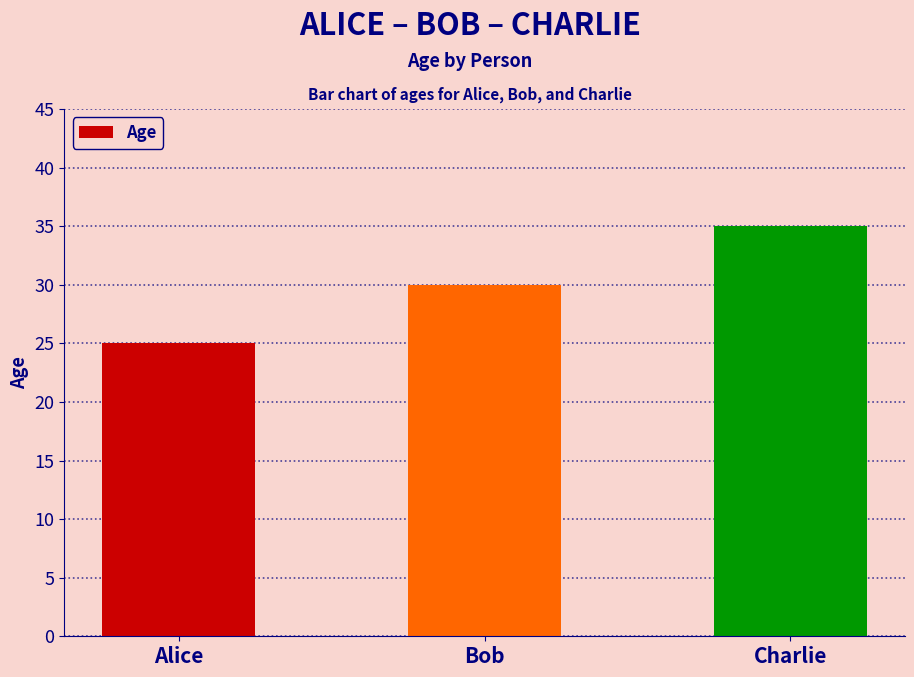

How many values are between 25 and 35?

3